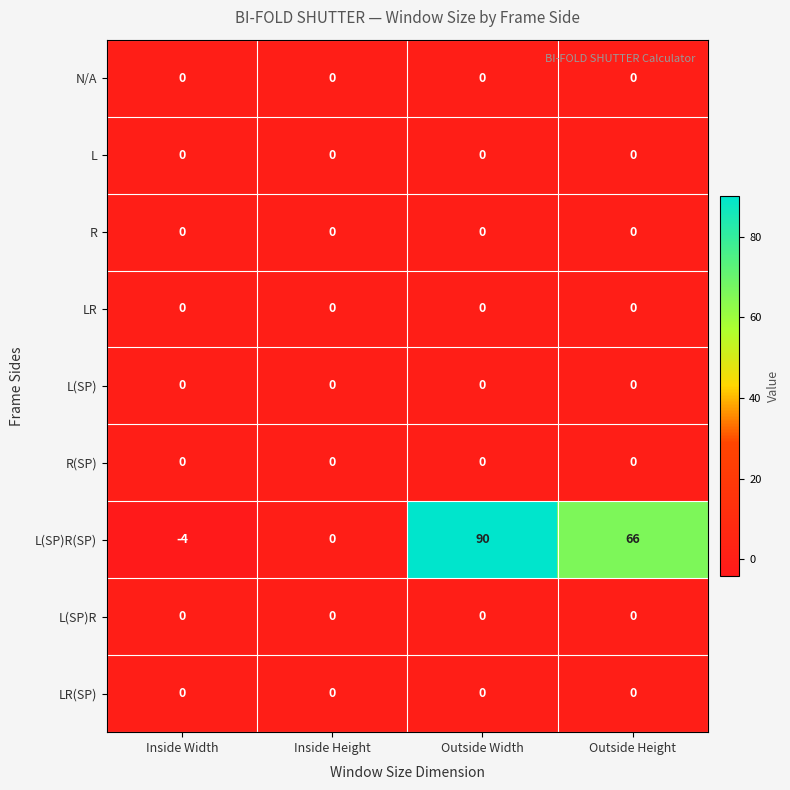

What is the spread (max minus min) of values at Outside Width?

90